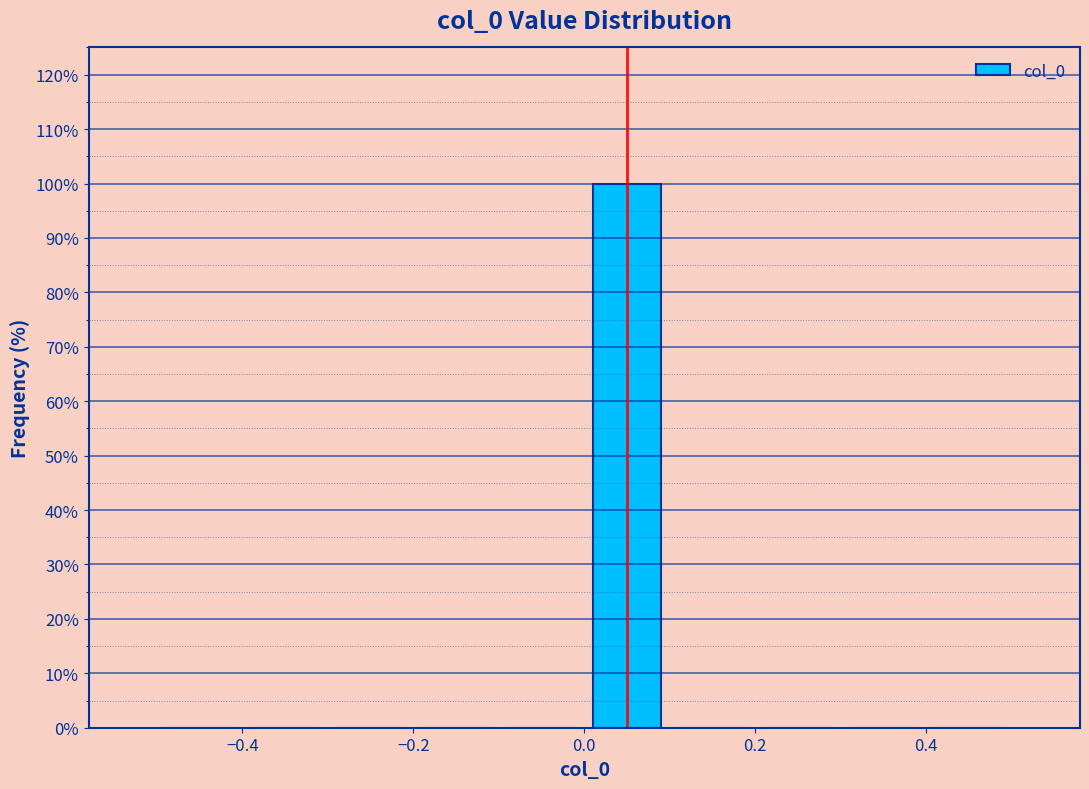

Reading left to right, list every bar in this chart as the range it spans on the x-axis followed by its height. The values are not printed on the chart, so give them approximately, as read against the axis.

-0.5 to -0.4: 0
-0.4 to -0.3: 0
-0.3 to -0.2: 0
-0.2 to -0.1: 0
-0.1 to 0.0: 0
0.0 to 0.1: 100
0.1 to 0.2: 0
0.2 to 0.3: 0
0.3 to 0.4: 0
0.4 to 0.5: 0